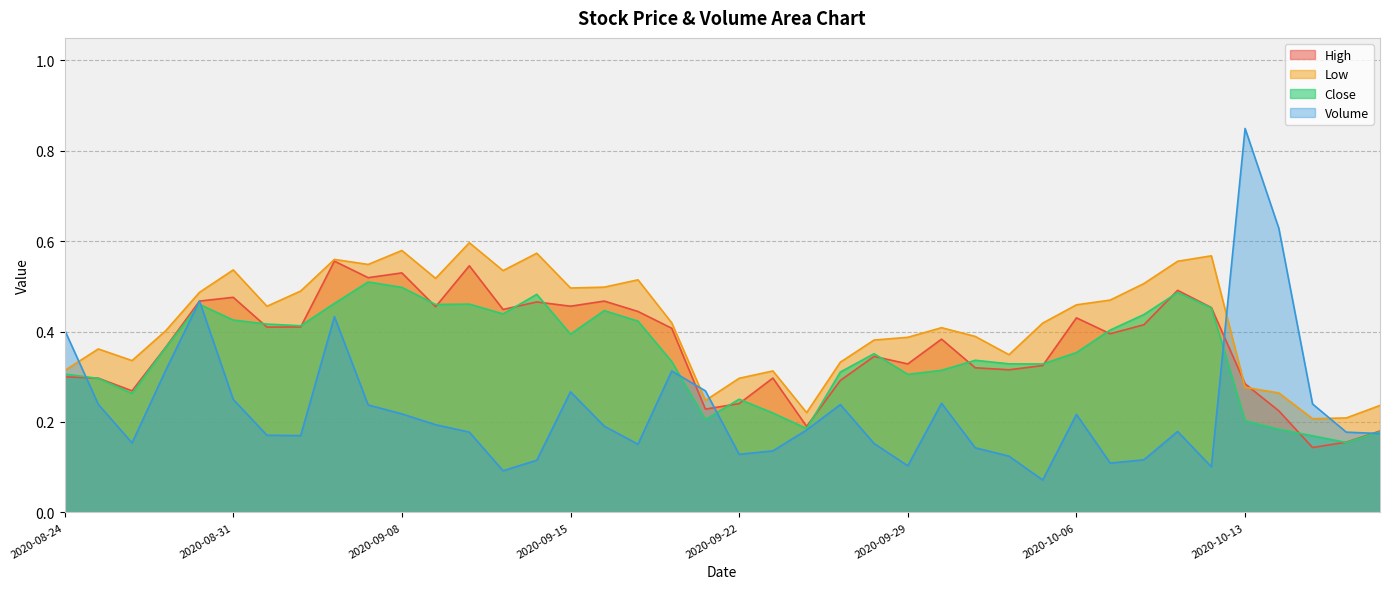

What is the value of the Volume point at the 39th from the left?

0.2